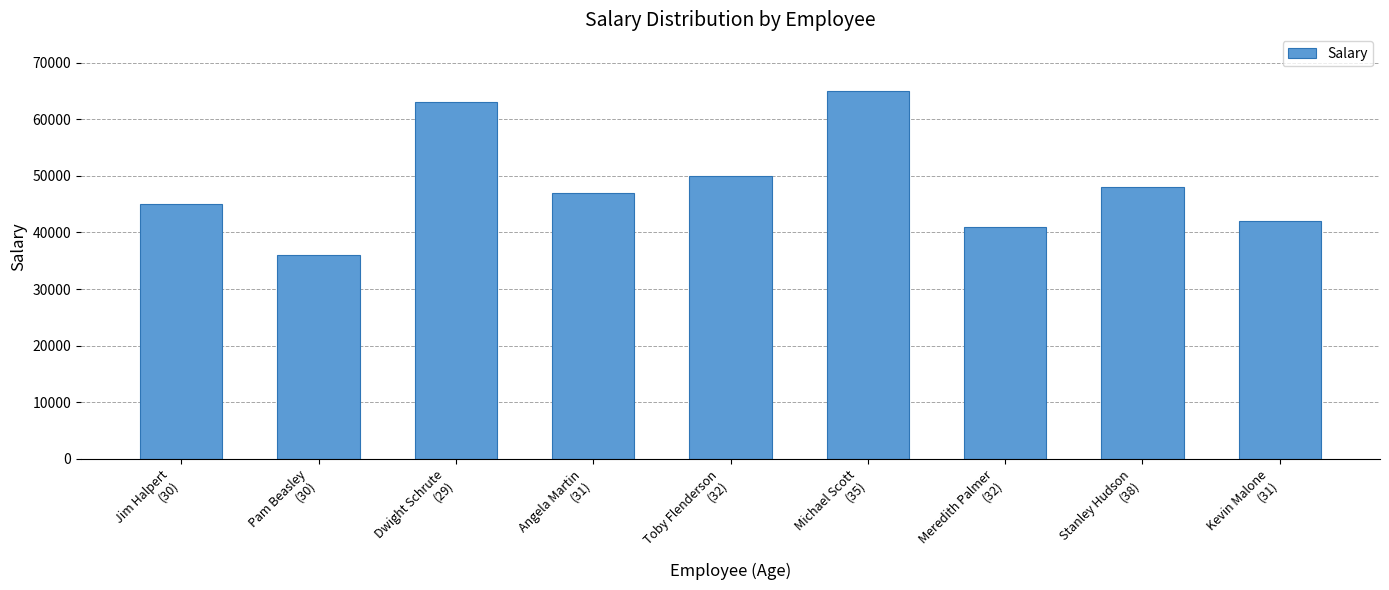

What is the label of the 5th bar from the left?

Toby Flenderson
(32)